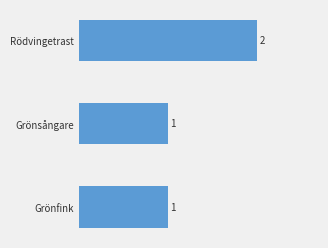

Approximately how many times larger is the value at Rödvingetrast compared to Grönsångare?

2.0